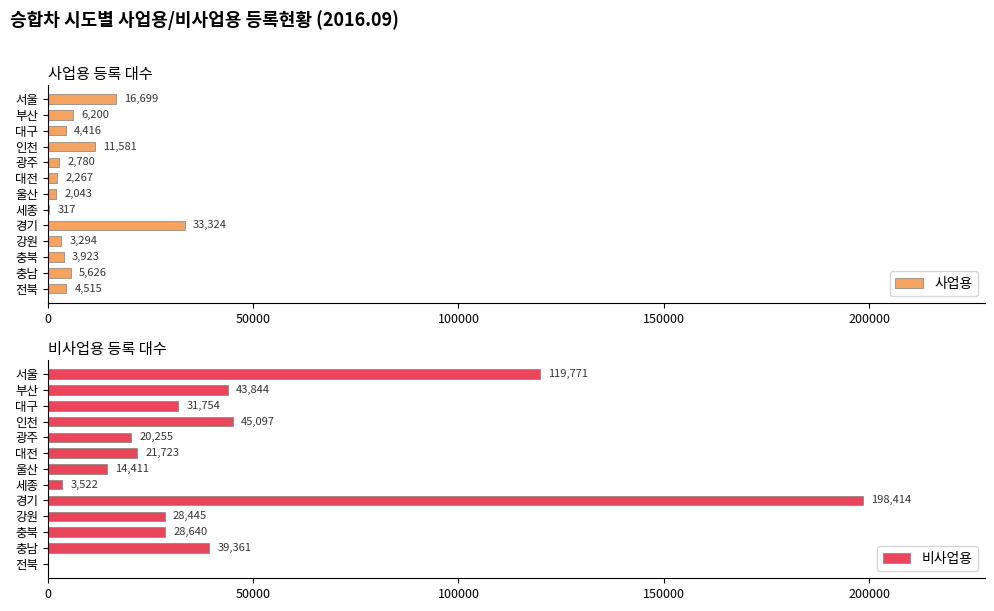

What is the sum of the 사업용 values at 경기 and 전북?

37839